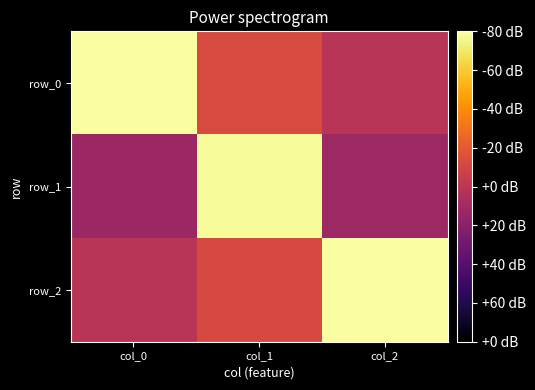

What is the maximum value shown in the chart?

1.0